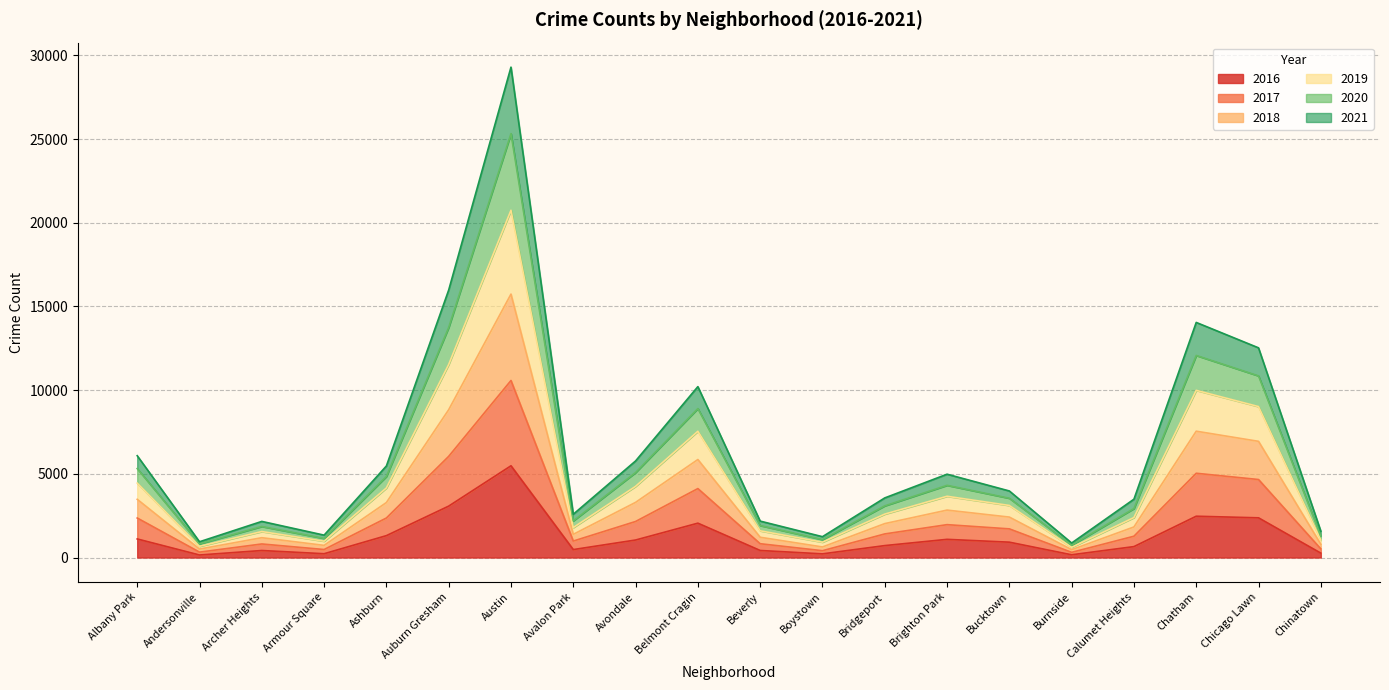

The value of 2016 at Chicago Lawn is 2372. True or false?

True